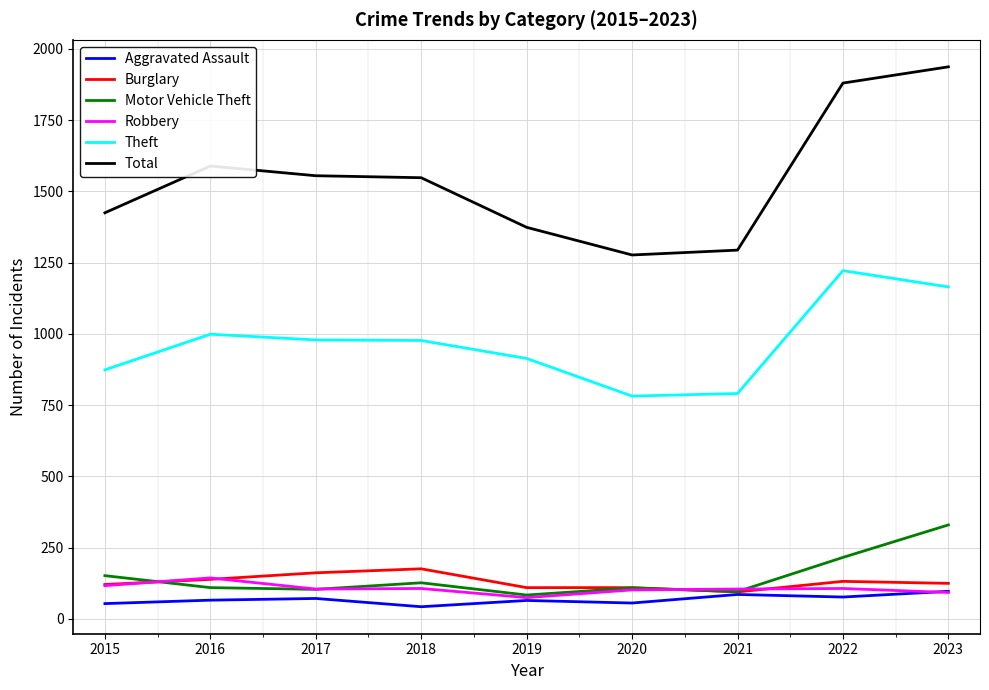

Which series has the widest spread of values?

Total